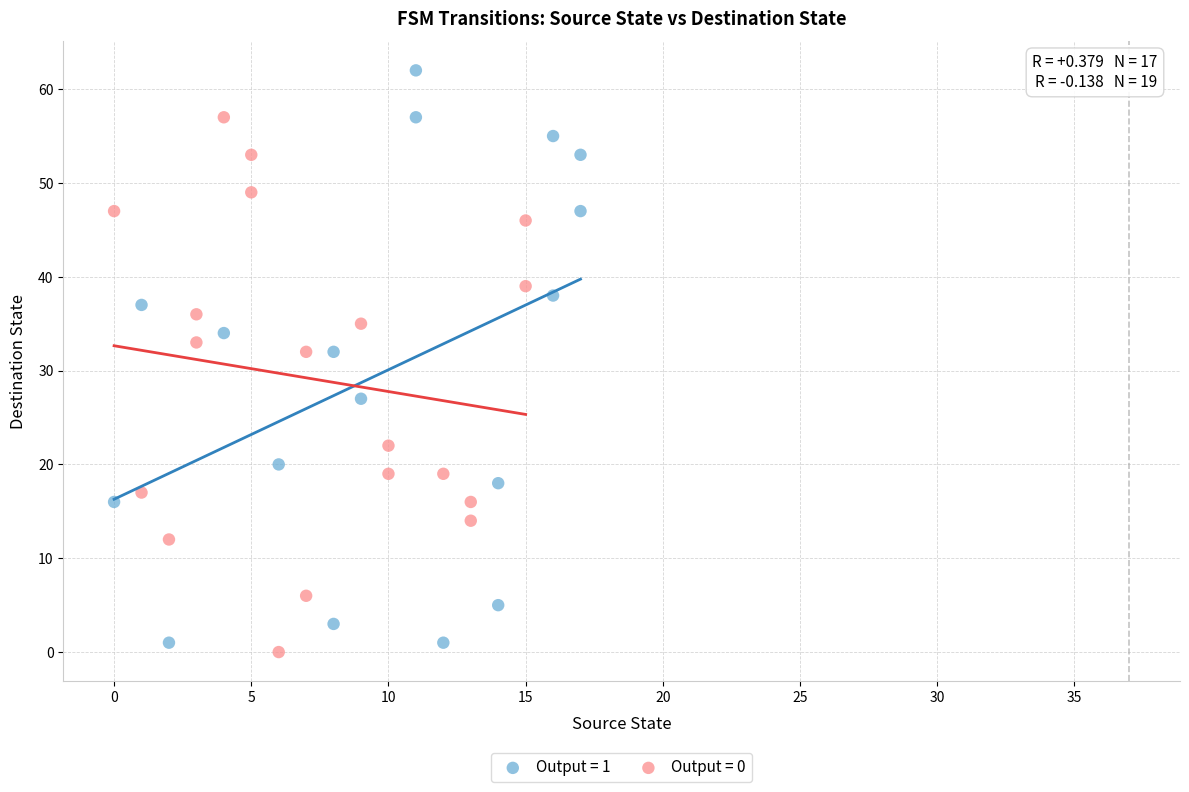

Which series contains the highest Y value?

Output = 1